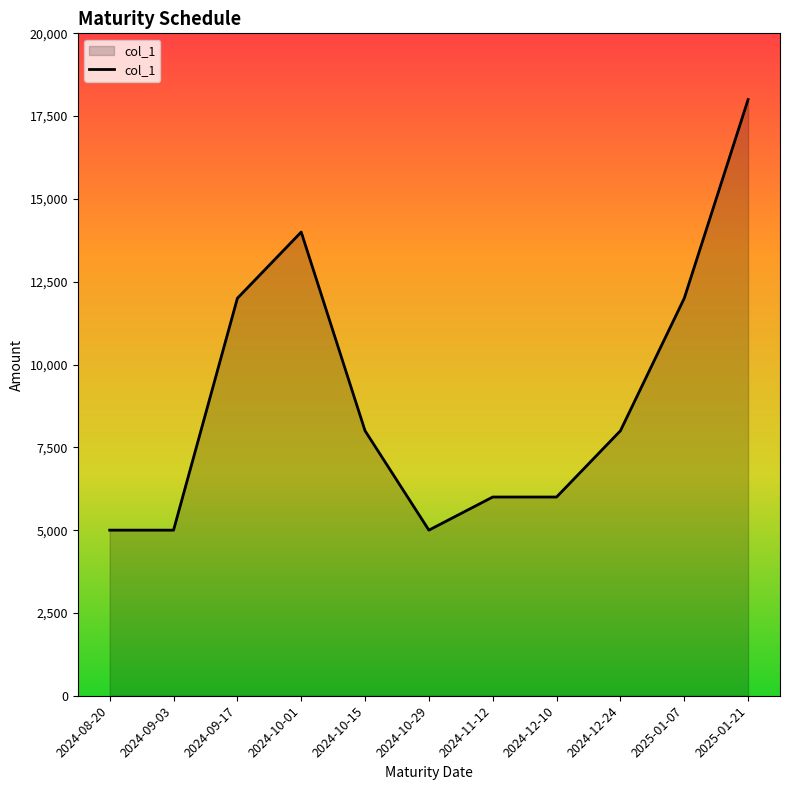

What is the difference between the values at 2024-08-20 and 2024-10-15?

3000